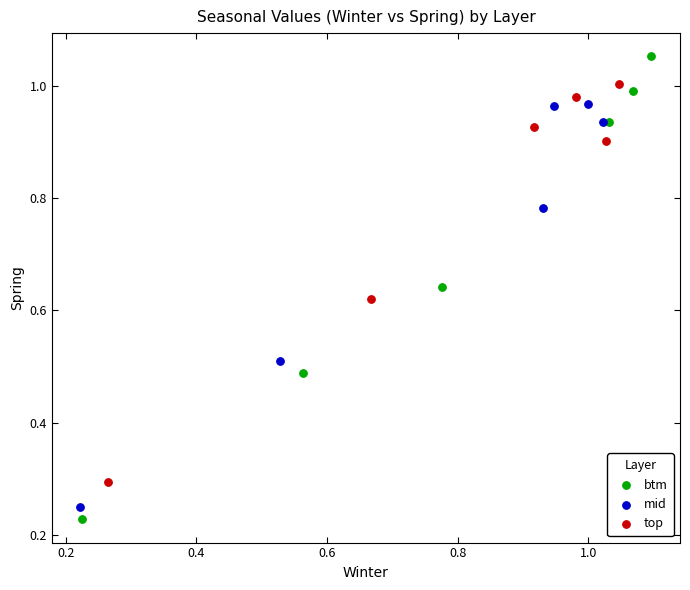

Which series reaches the maximum Y coordinate?

btm